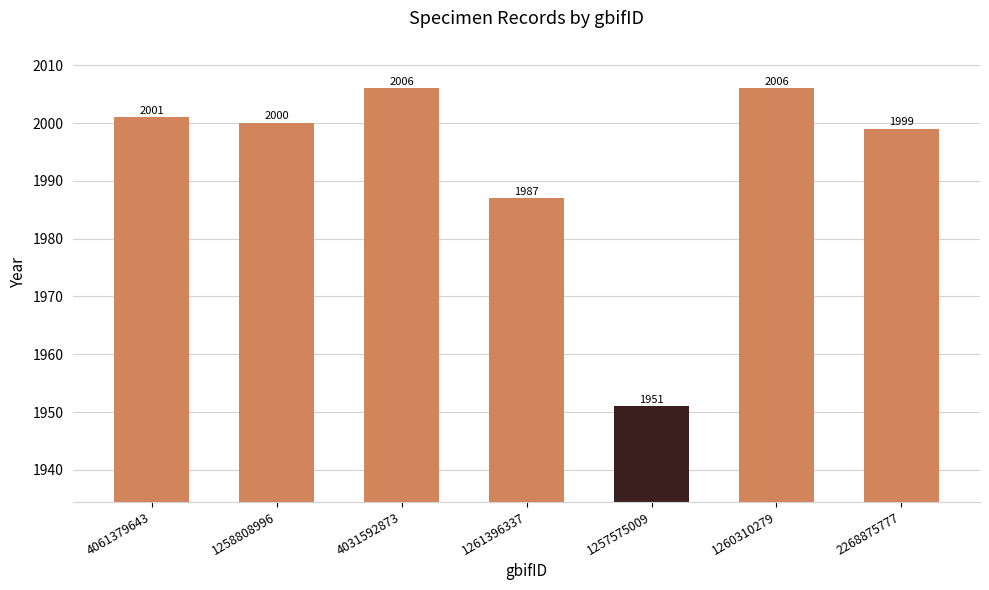

What is the change in value from 1261396337 to 1257575009?

-36